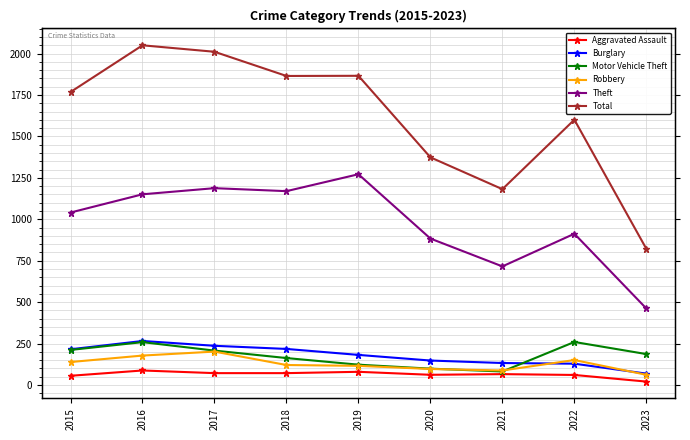

What is the minimum value shown in the chart?

21